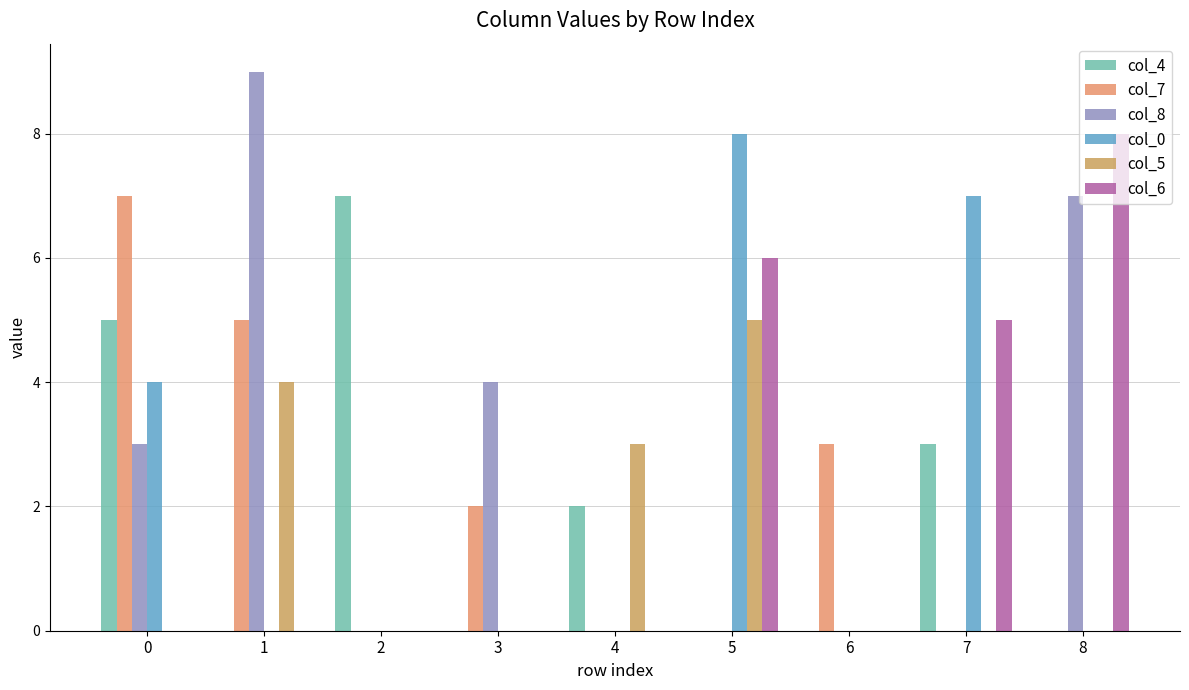

How many series are shown in this chart?

6